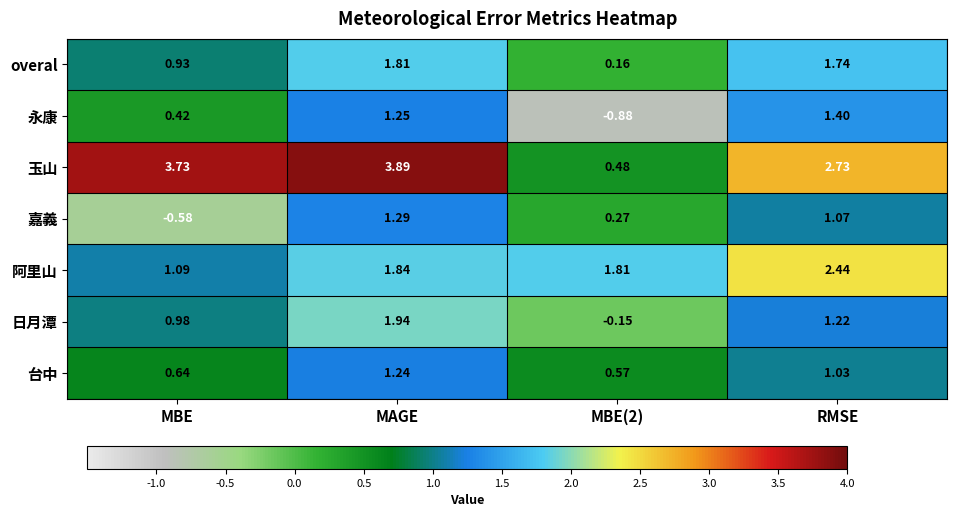

Which series changed the most between MBE(2) and RMSE?

永康